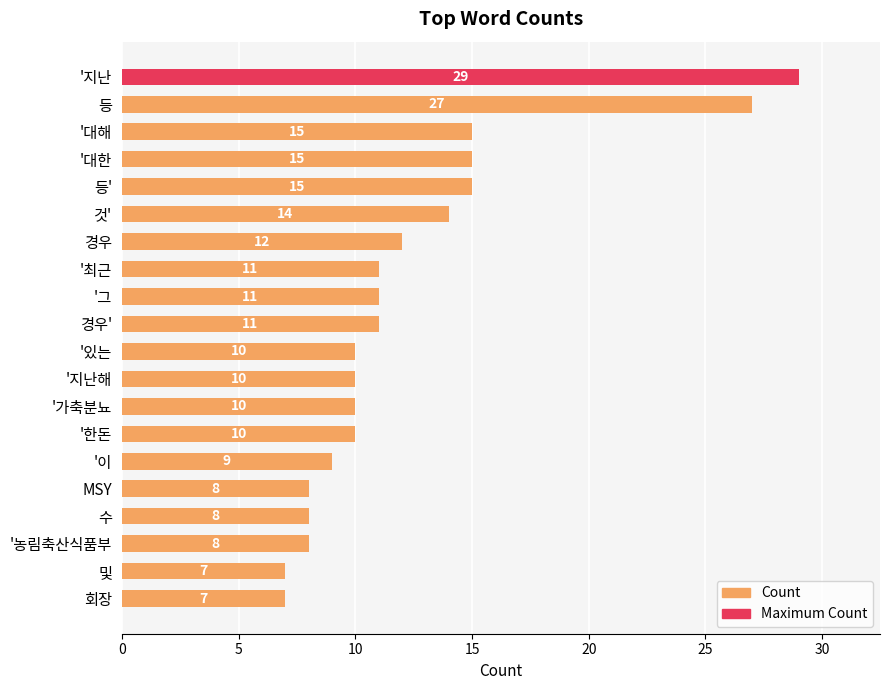

What position from the top is 회장?

20